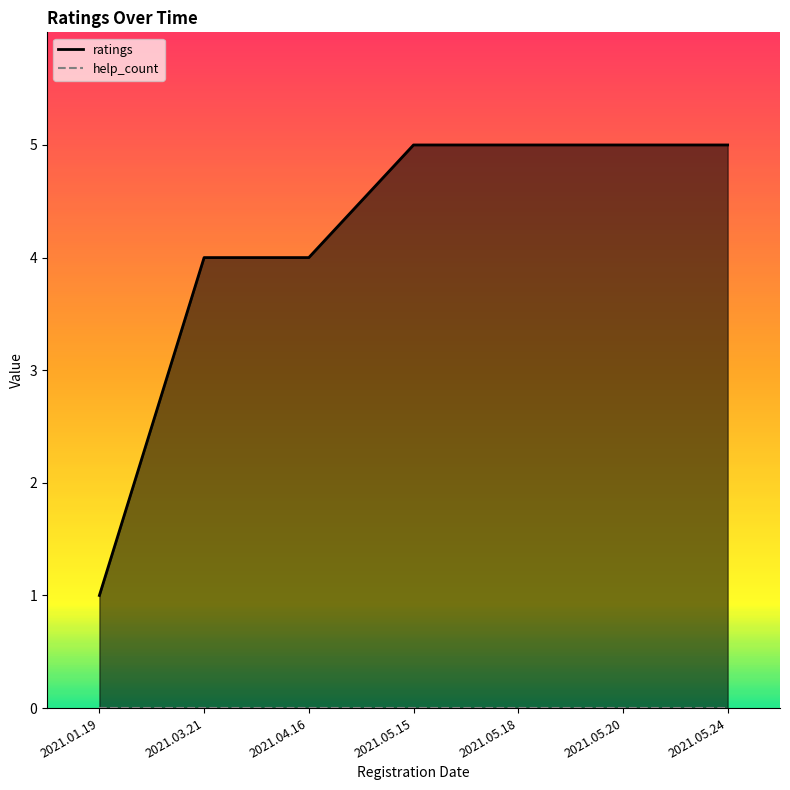

Which category has the lowest value across all series?

2021.01.19